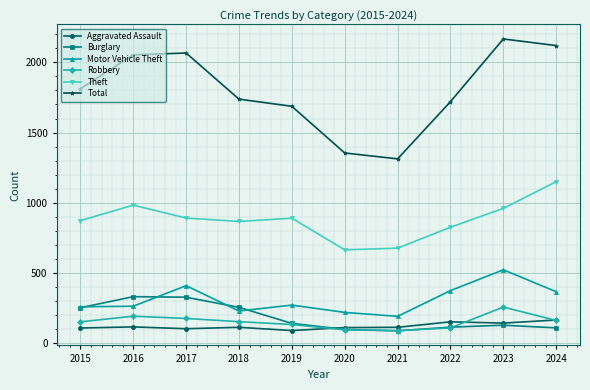

Does the chart have visible grid lines?

Yes